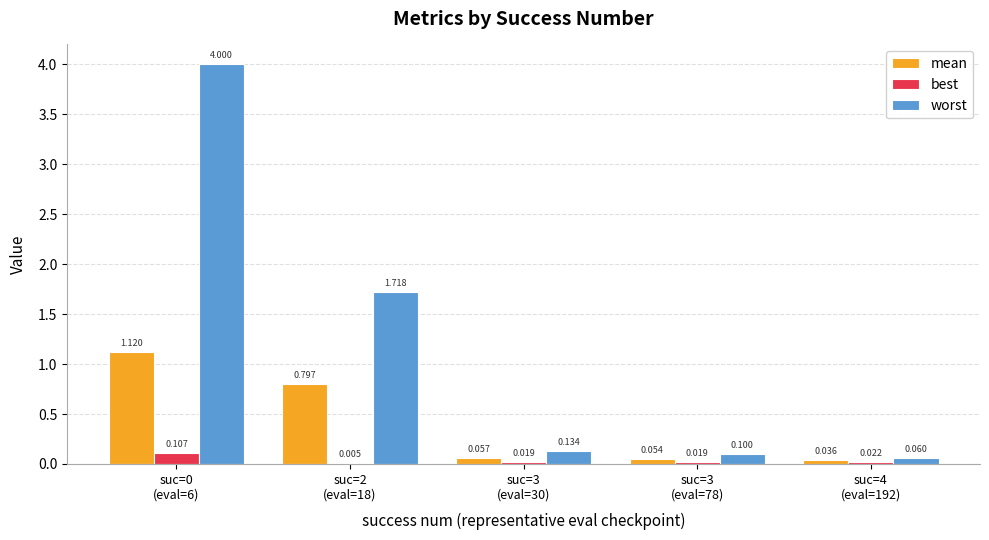

Which has a higher value, suc=3
(eval=78) or suc=2
(eval=18)?

suc=2
(eval=18)